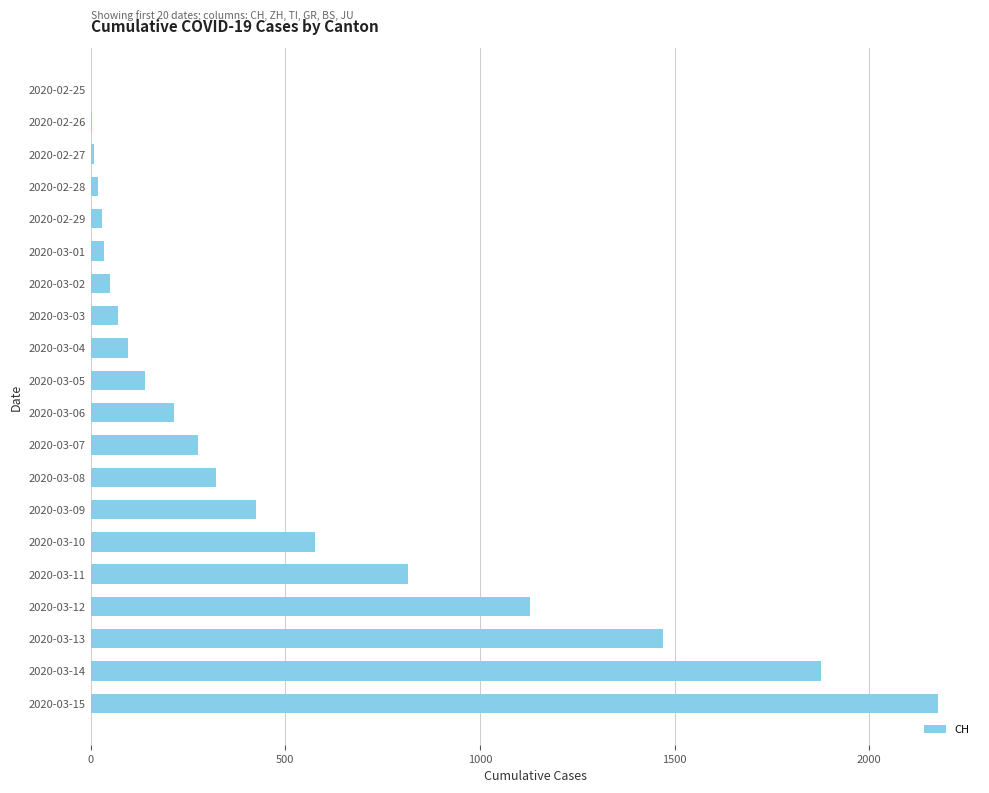

Count the number of categories in the chart.

20